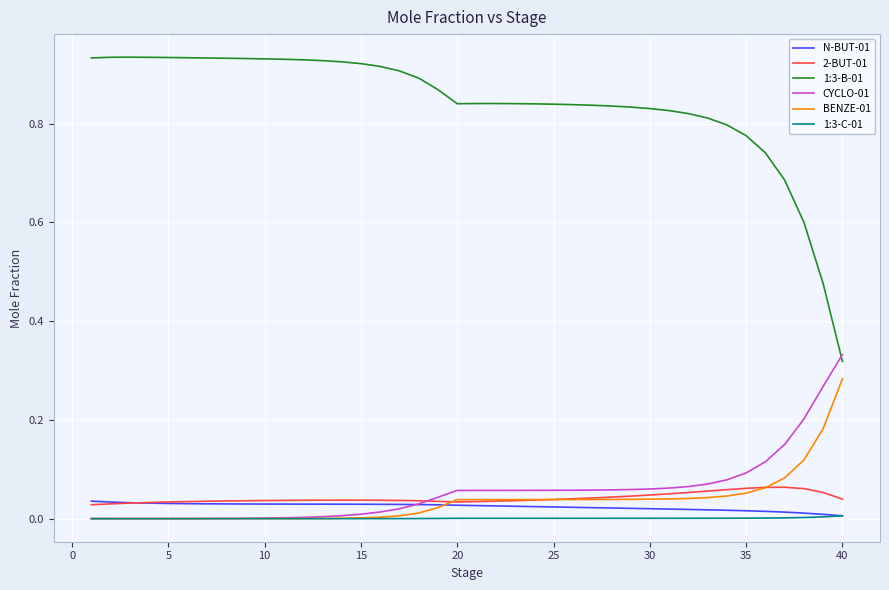

What are all the series names shown in the legend?

N-BUT-01, 2-BUT-01, 1:3-B-01, CYCLO-01, BENZE-01, 1:3-C-01